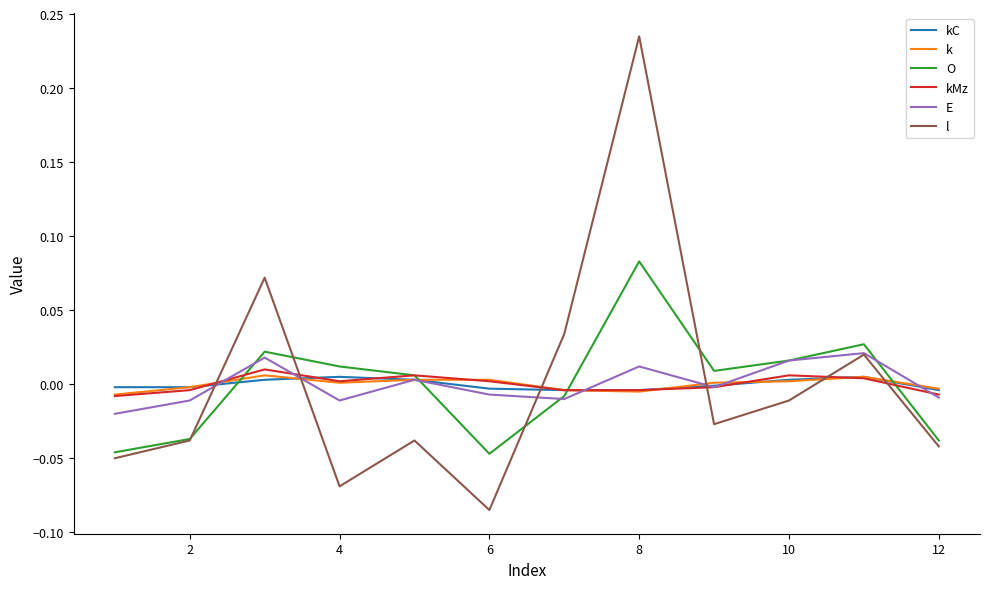

Which series has the widest spread of values?

l